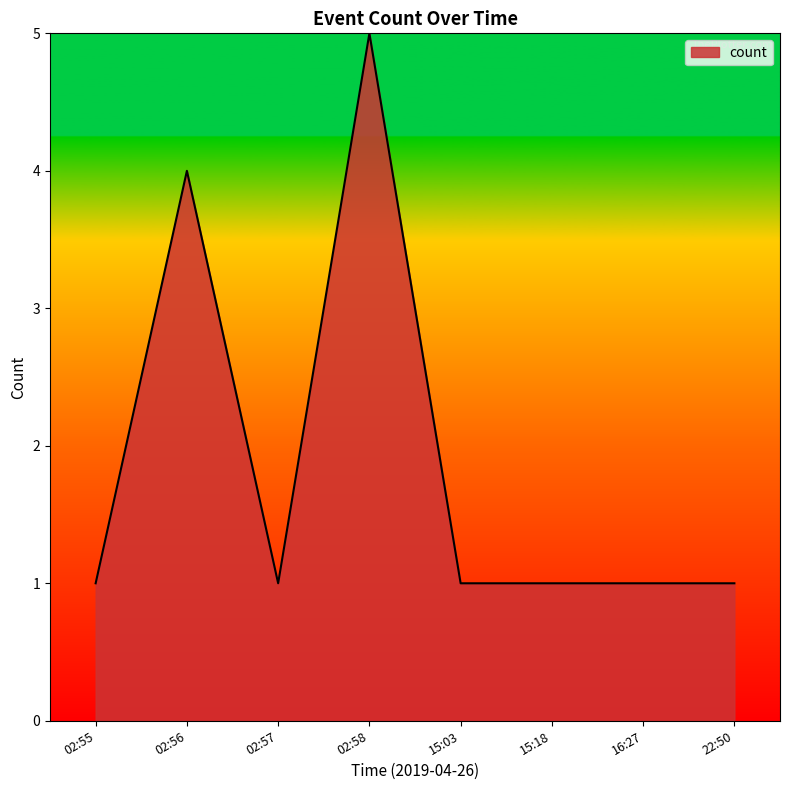

Does the chart display data point markers on the line(s)?

No